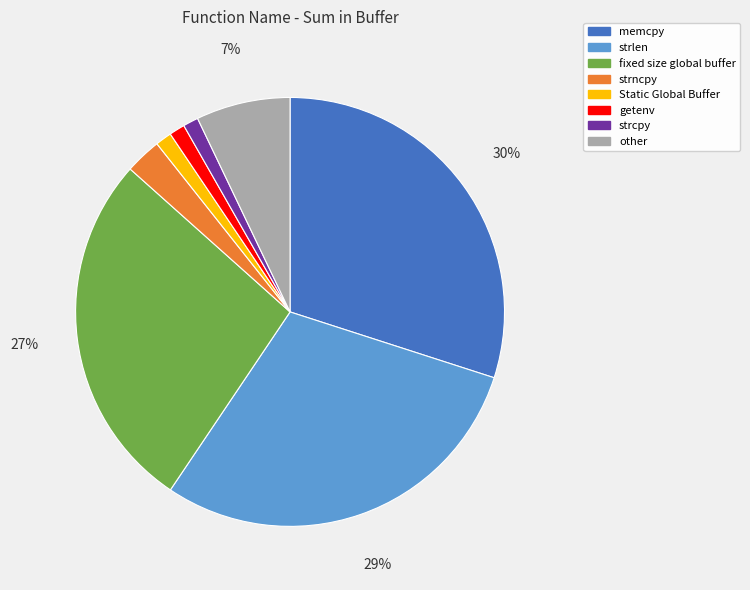

Is there any slice that represents more than half of the pie?

No